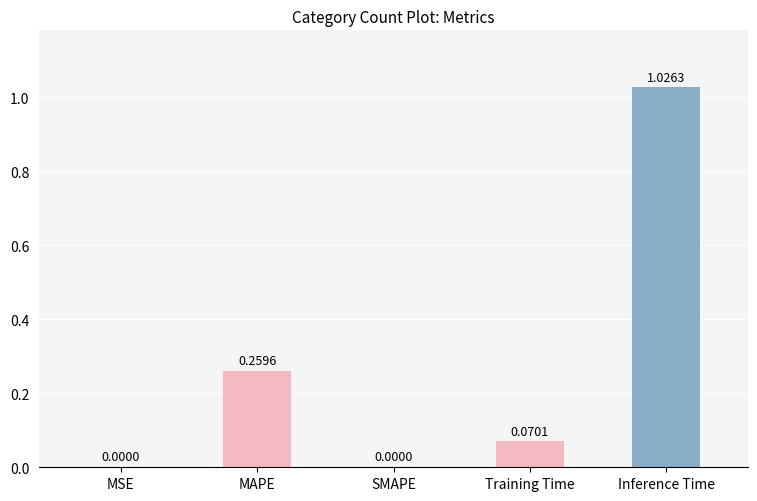

What is the sum of all values?

1.4